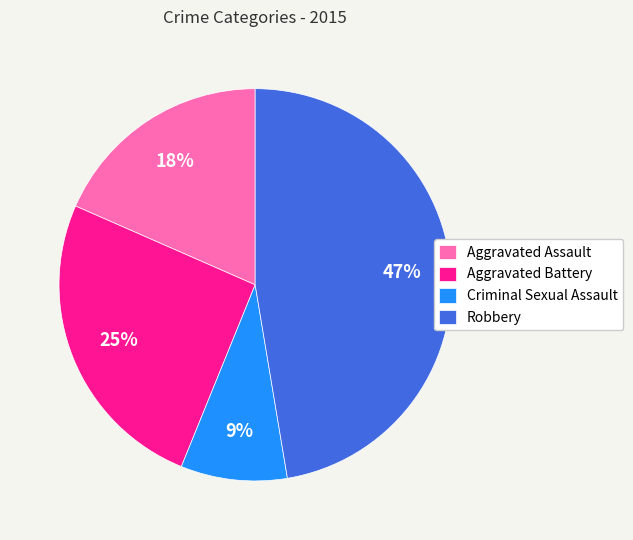

The Criminal Sexual Assault slice represents 21% of the pie. True or false?

False